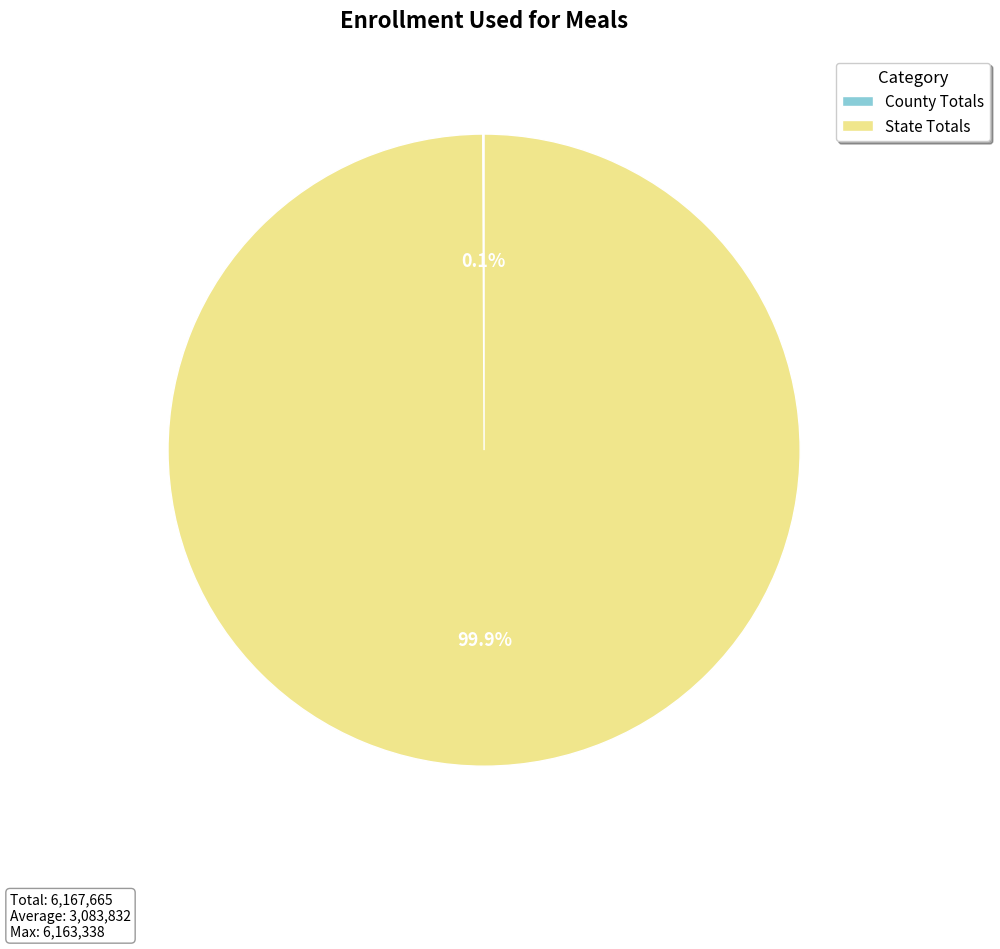

Is there a majority slice in this chart?

Yes